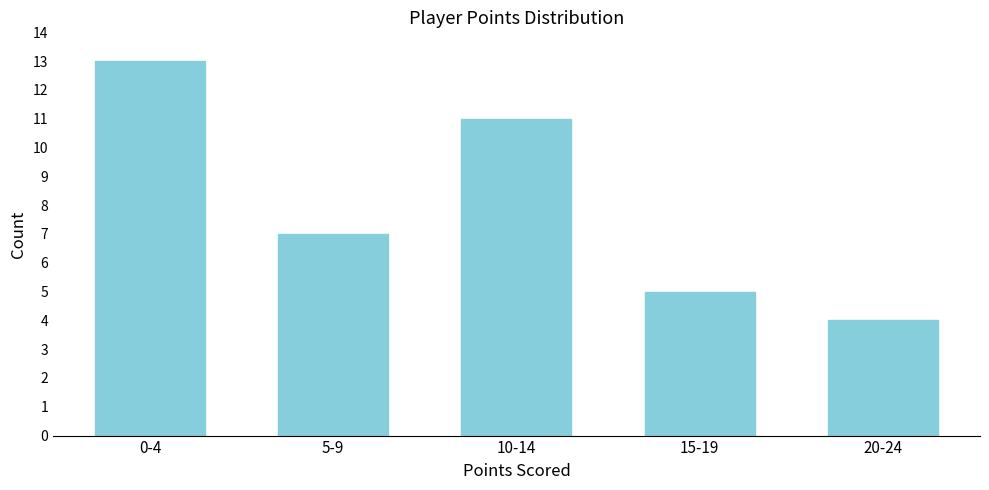

Reading left to right, list all the values displayed in this chart.

13	7	11	5	4